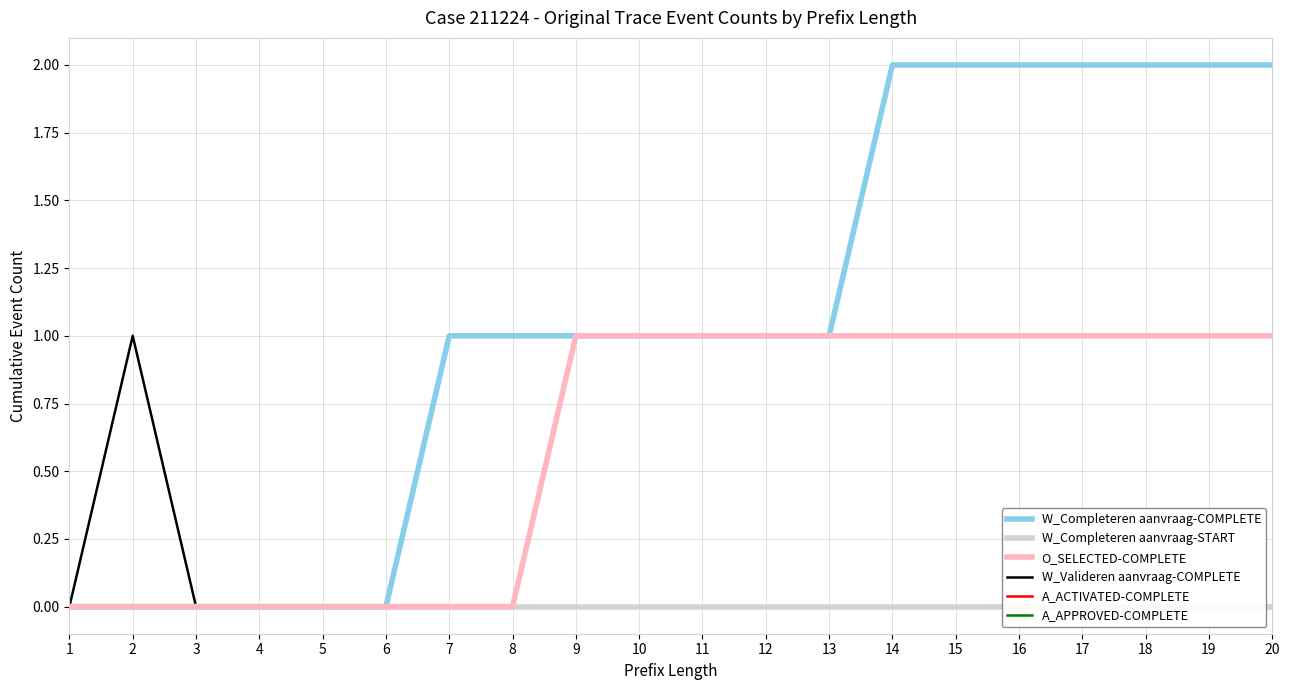

What are all the series names shown in the legend?

W_Completeren aanvraag-COMPLETE, W_Completeren aanvraag-START, O_SELECTED-COMPLETE, W_Valideren aanvraag-COMPLETE, A_ACTIVATED-COMPLETE, A_APPROVED-COMPLETE